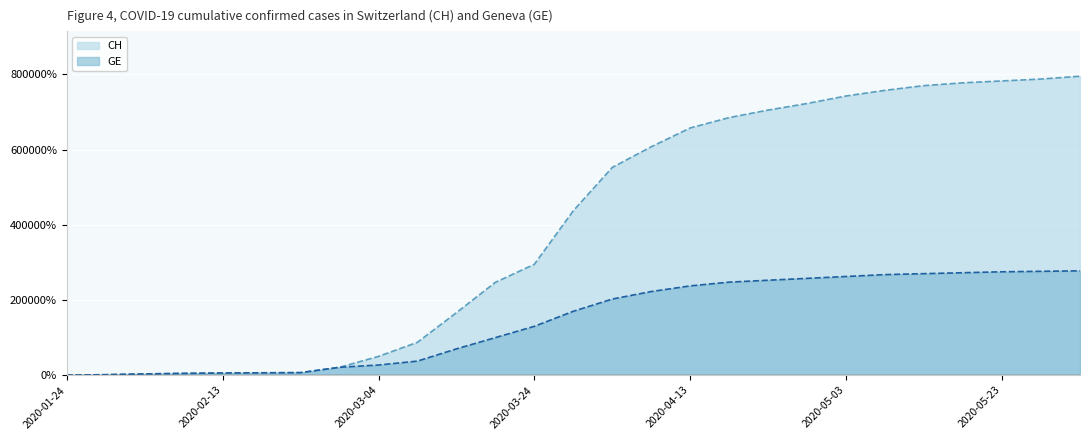

What are all the series names shown in the legend?

CH, GE